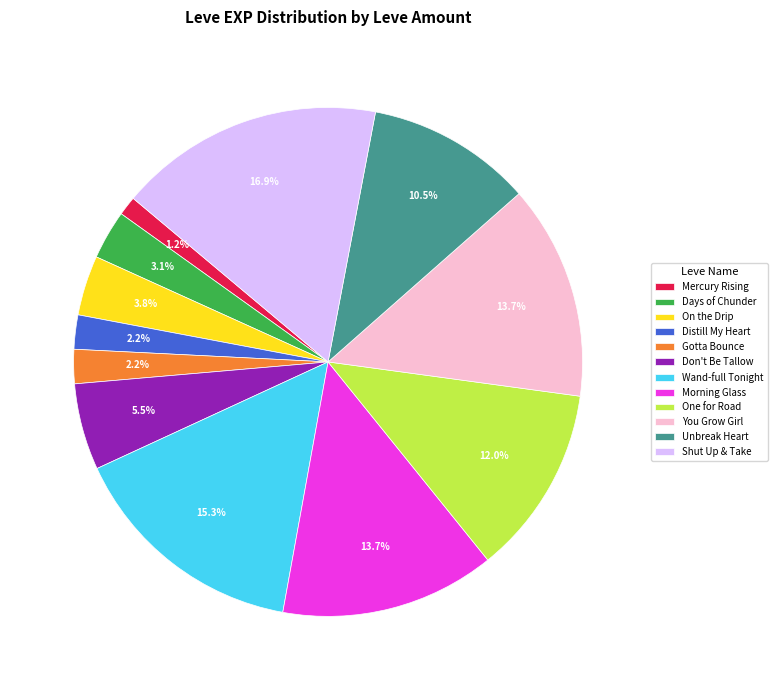

What is the largest slice in the pie chart?

Shut Up & Take